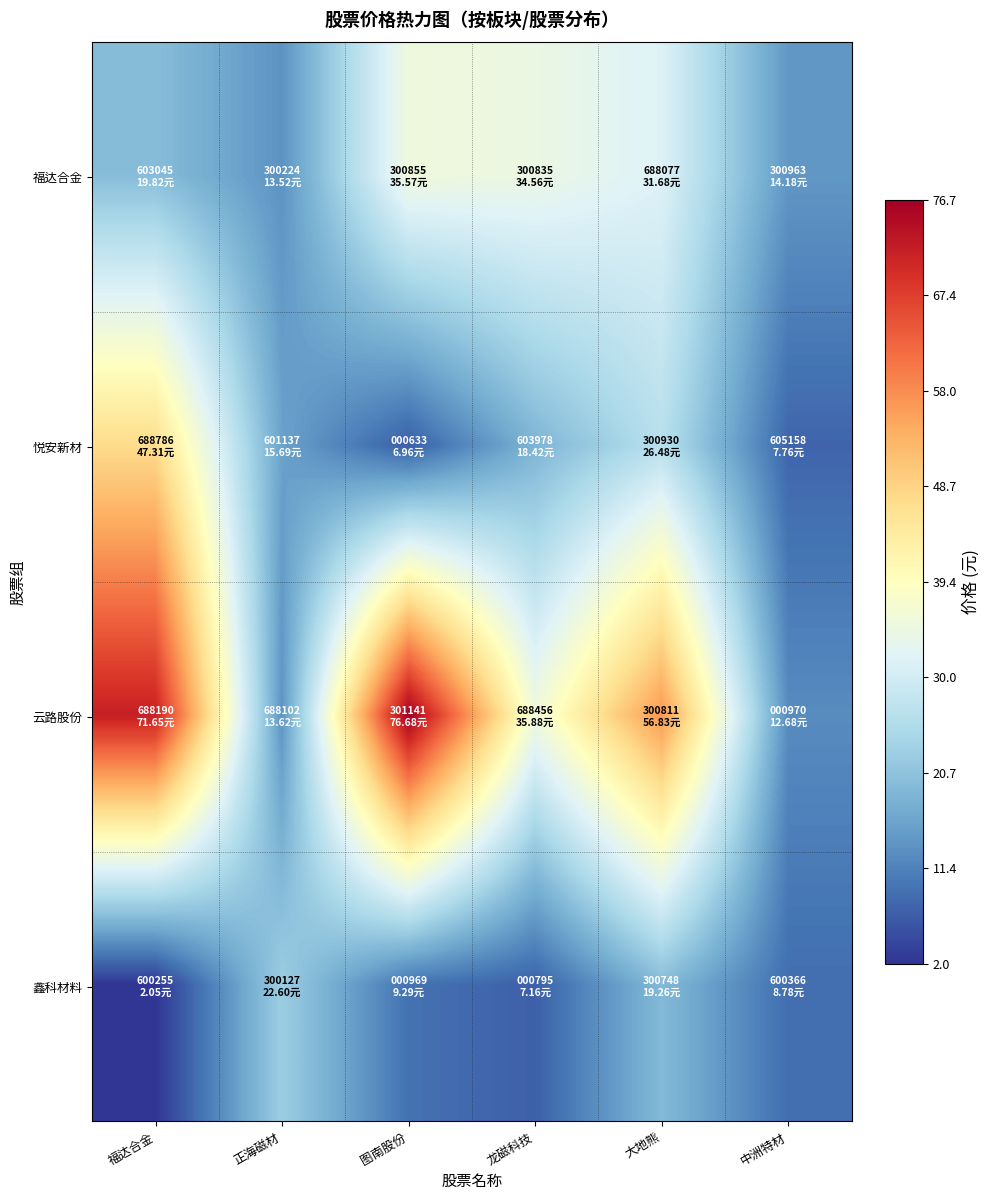

Which has a higher value, 中洲特材 or 大地熊?

大地熊